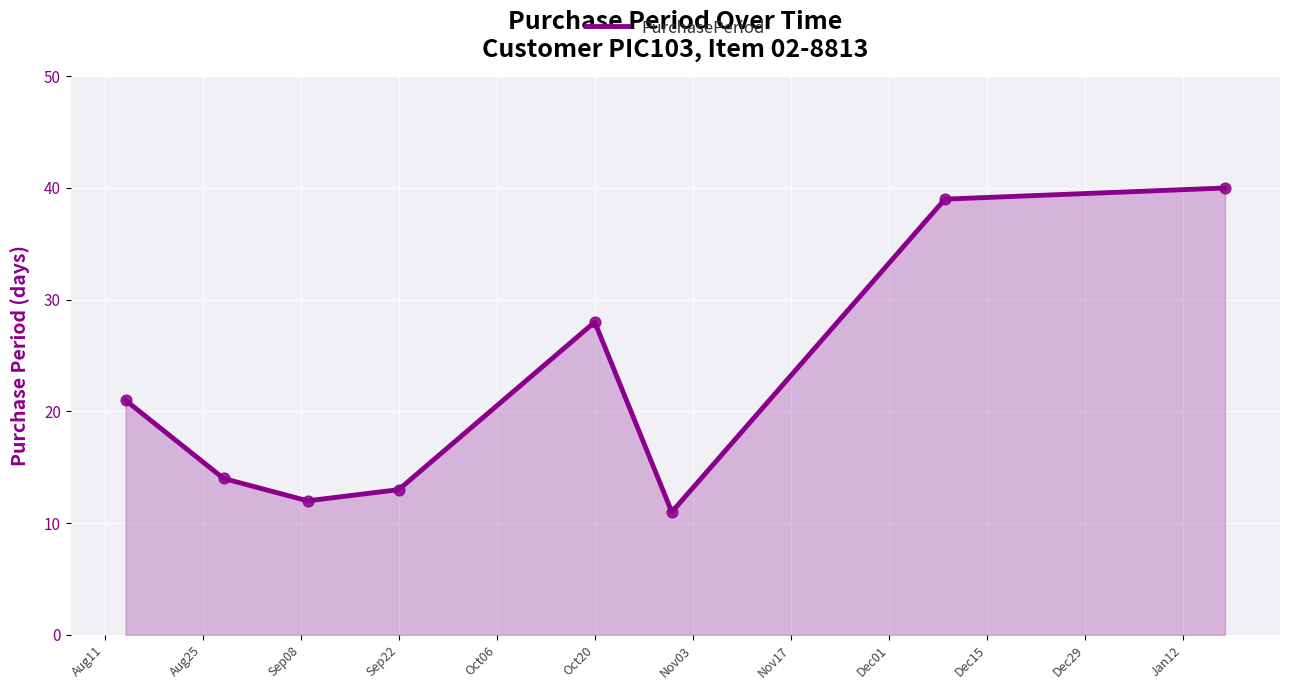

What is the sum of all values?

178